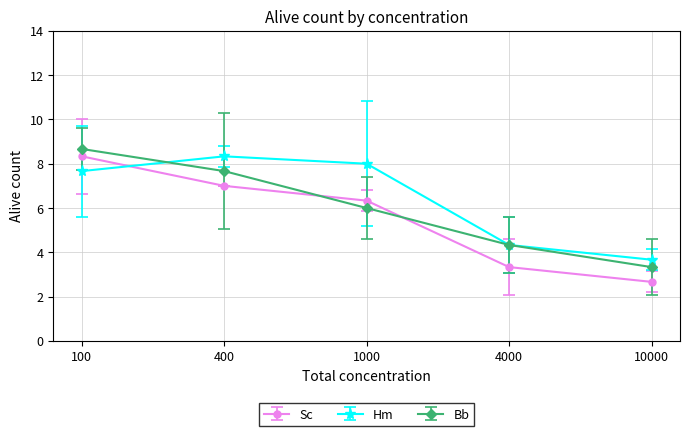

At which category is the sum across all series the highest?

100